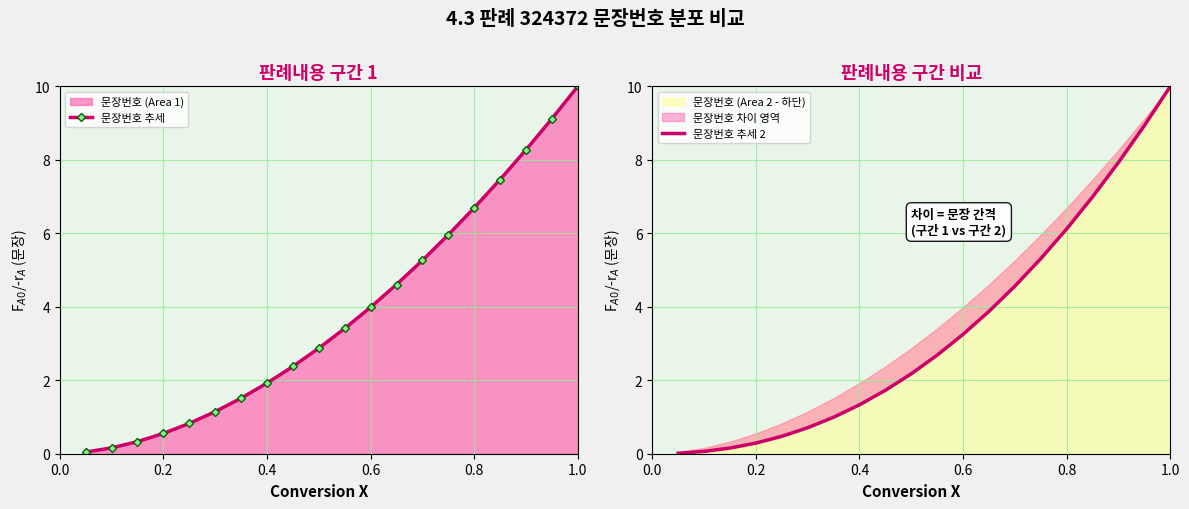

True or false: 문장번호 추세 and 문장번호 추세 2 cross at least once.

False